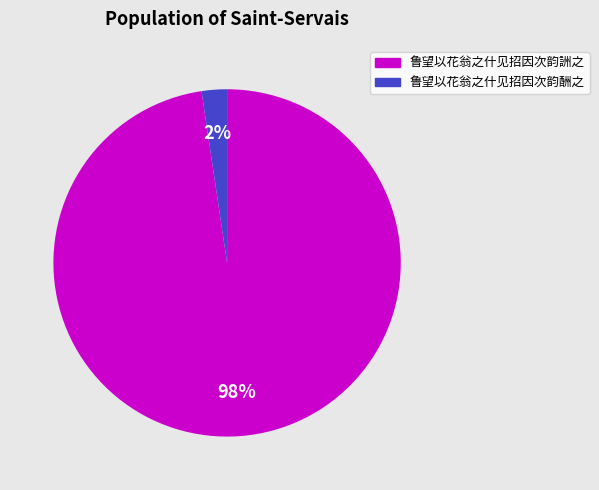

How many segments does this pie chart have?

2